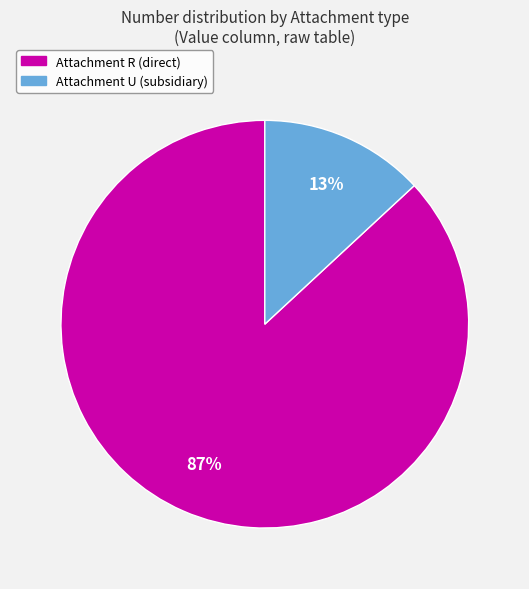

To the nearest percent, what is the average slice percentage?

50%